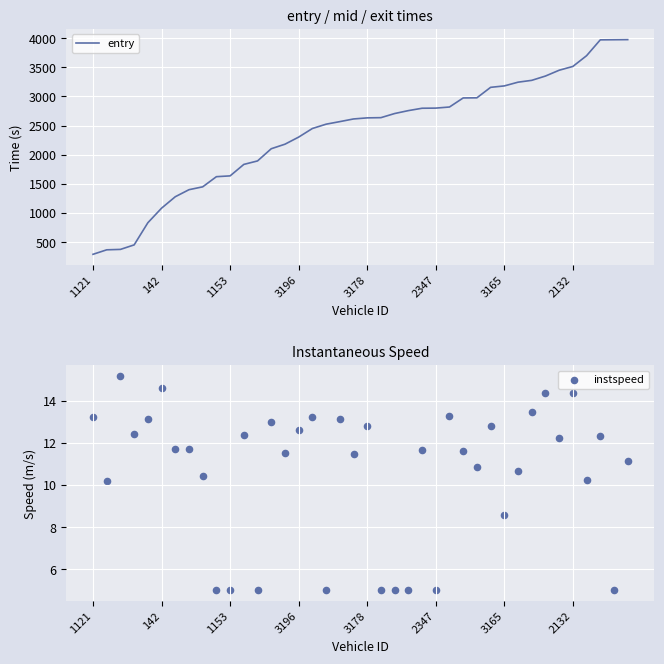

Which series contains the lowest Y value?

instspeed